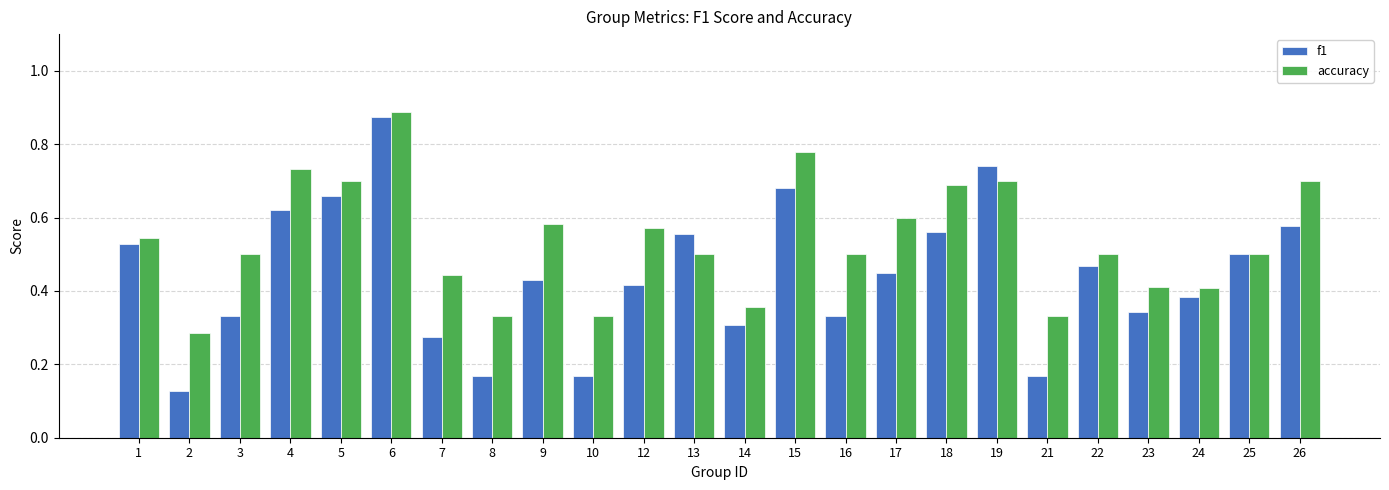

What is the total value across all series at 6?

1.8